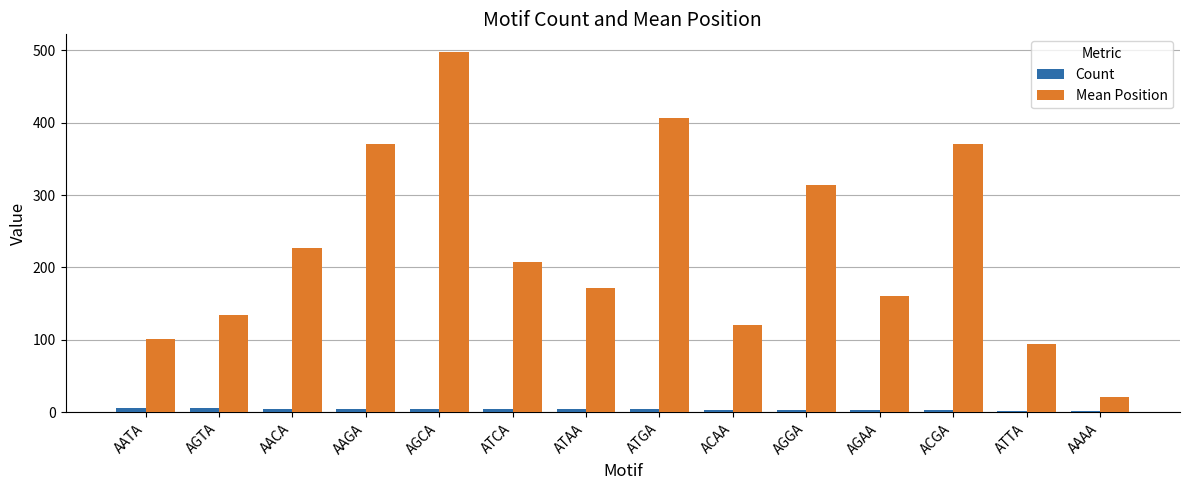

What is the highest value of the Count series?

6